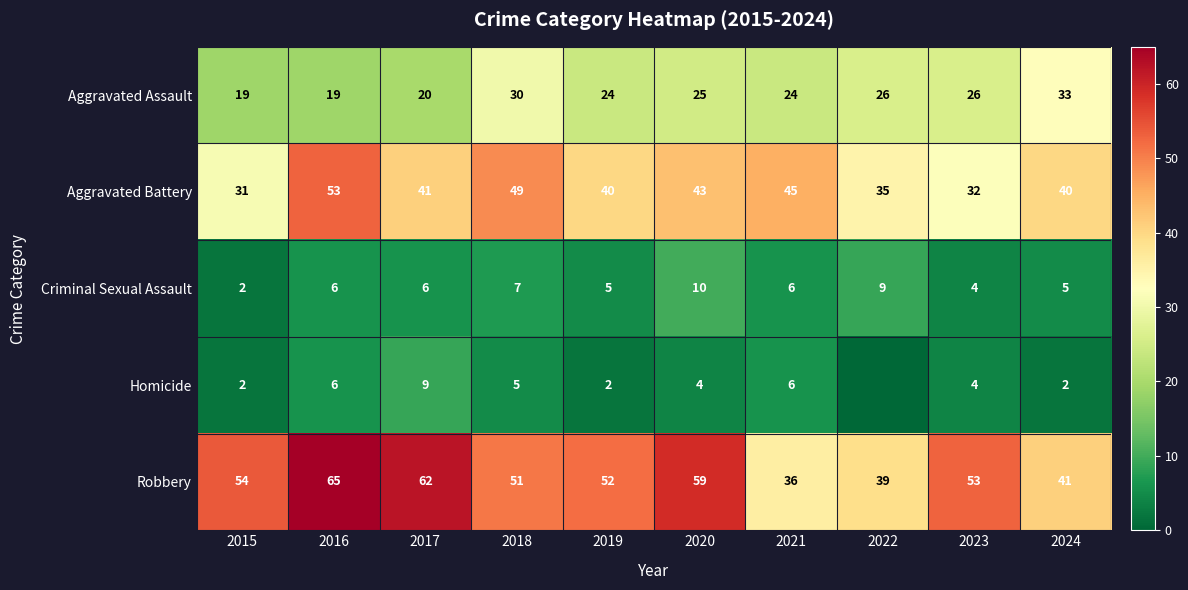

Is it true that Aggravated Battery equals 21 at 2017?

False